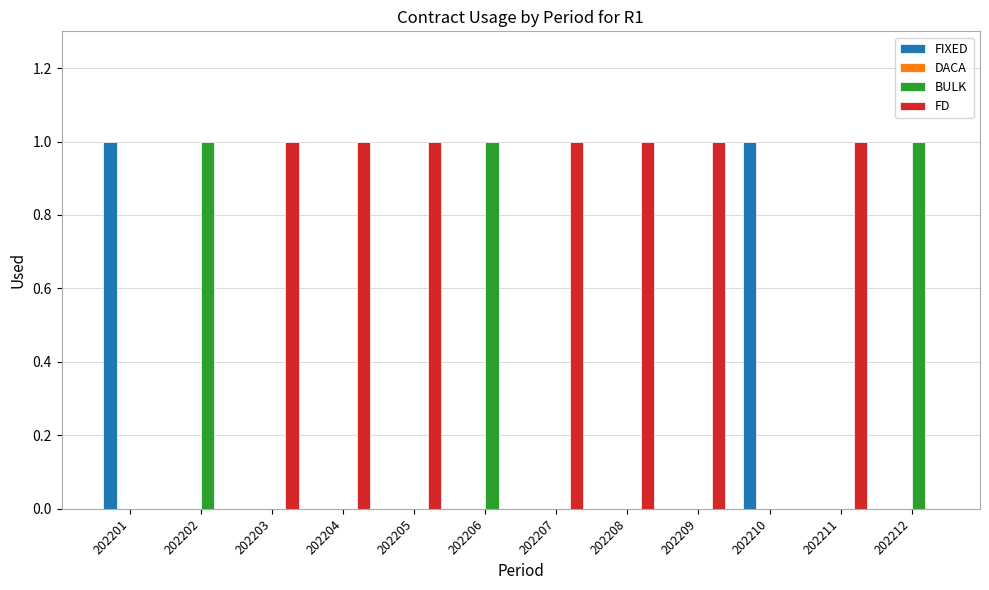

True or false: FIXED has a value of -1 at 202208.

False